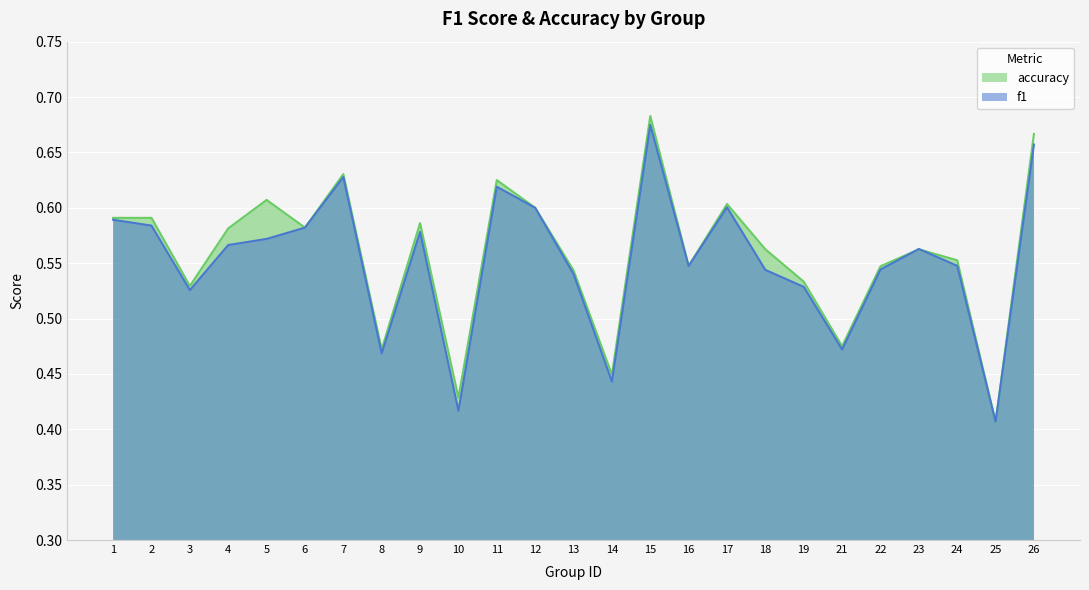

Between which two adjacent categories do accuracy and f1 first intersect?

22 and 23